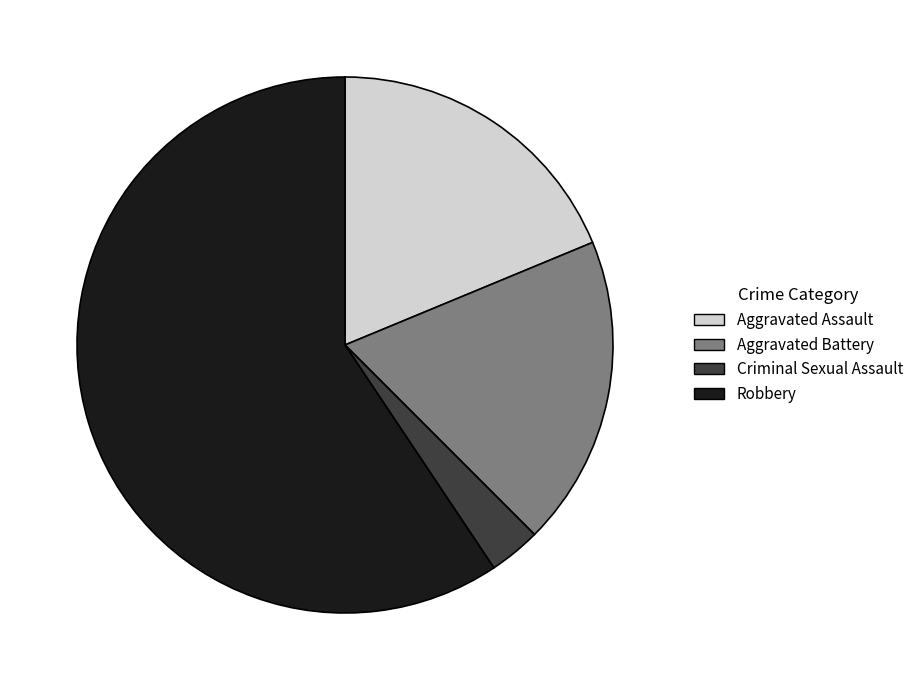

How many slices are in this pie chart?

4